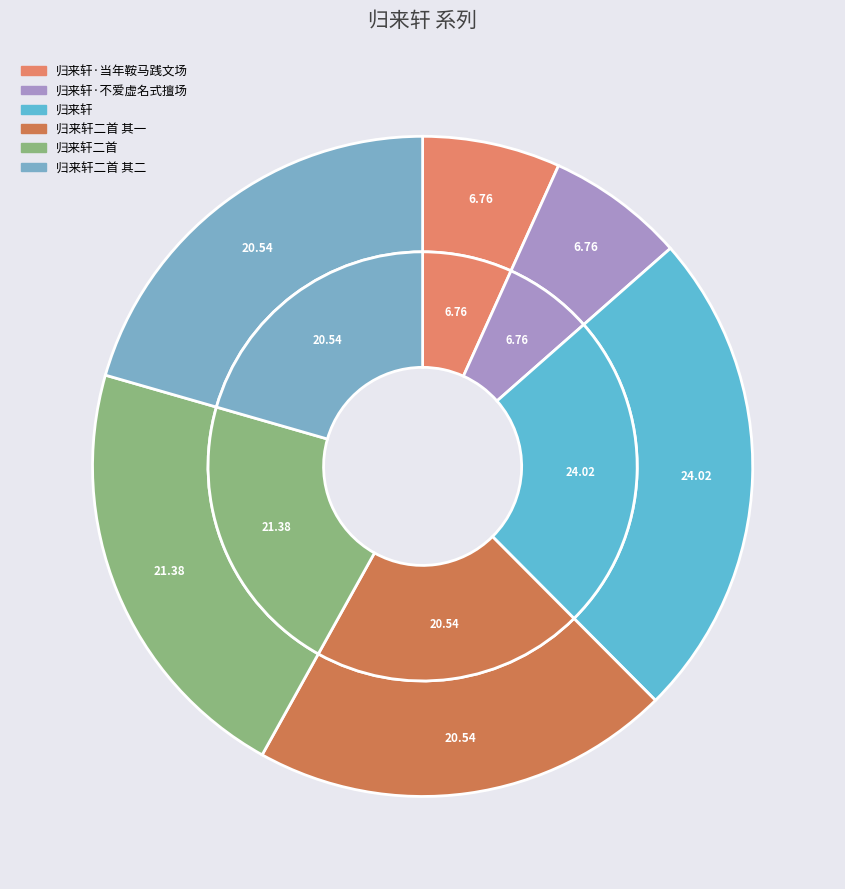

Count the number of slices in the pie.

6